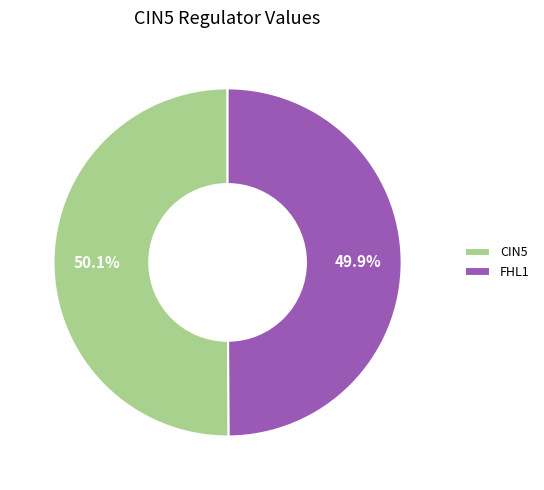

How much of the chart is everything except CIN5?

49.9%